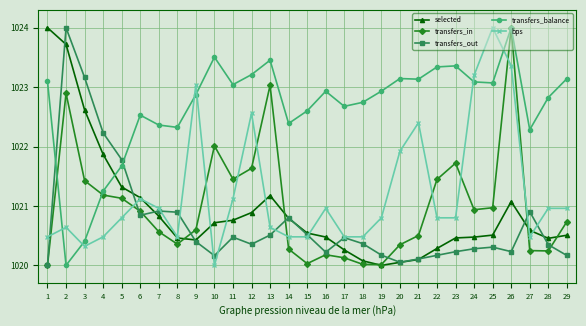

Count the number of categories in the chart.

29